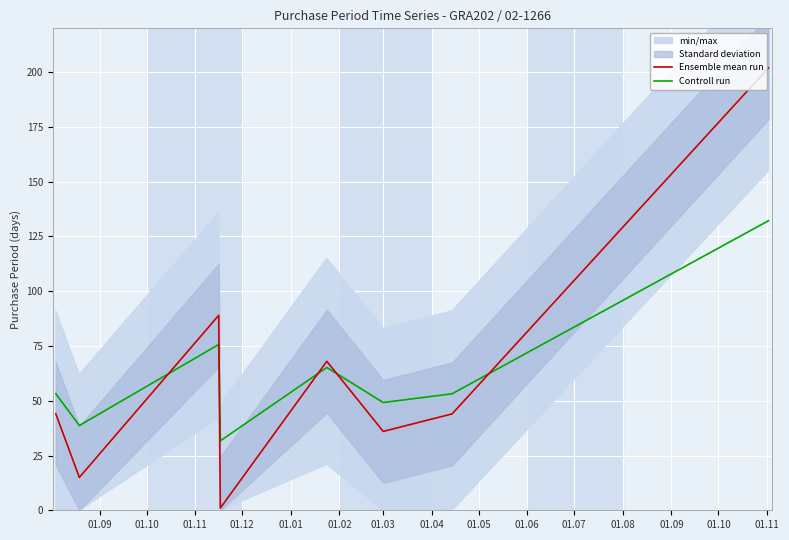

What is the label of the 2nd point from the left?

01.10